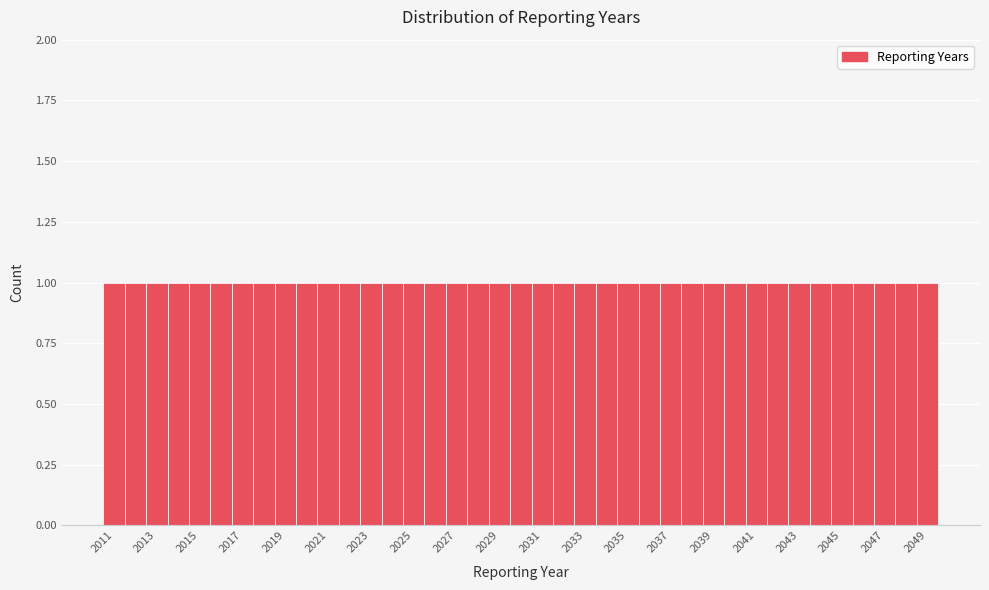

Reading left to right, transcribe this chart: for each bar, give the range it covers on the x-axis and its height. Neither the bar edges nor the heights are printed on the chart, so give them approximately, as read against the axes.

2010.5 to 2011.5: 1
2011.5 to 2012.5: 1
2012.5 to 2013.5: 1
2013.5 to 2014.5: 1
2014.5 to 2015.5: 1
2015.5 to 2016.5: 1
2016.5 to 2017.5: 1
2017.5 to 2018.5: 1
2018.5 to 2019.5: 1
2019.5 to 2020.5: 1
2020.5 to 2021.5: 1
2021.5 to 2022.5: 1
2022.5 to 2023.5: 1
2023.5 to 2024.5: 1
2024.5 to 2025.5: 1
2025.5 to 2026.5: 1
2026.5 to 2027.5: 1
2027.5 to 2028.5: 1
2028.5 to 2029.5: 1
2029.5 to 2030.5: 1
2030.5 to 2031.5: 1
2031.5 to 2032.5: 1
2032.5 to 2033.5: 1
2033.5 to 2034.5: 1
2034.5 to 2035.5: 1
2035.5 to 2036.5: 1
2036.5 to 2037.5: 1
2037.5 to 2038.5: 1
2038.5 to 2039.5: 1
2039.5 to 2040.5: 1
2040.5 to 2041.5: 1
2041.5 to 2042.5: 1
2042.5 to 2043.5: 1
2043.5 to 2044.5: 1
2044.5 to 2045.5: 1
2045.5 to 2046.5: 1
2046.5 to 2047.5: 1
2047.5 to 2048.5: 1
2048.5 to 2049.5: 1